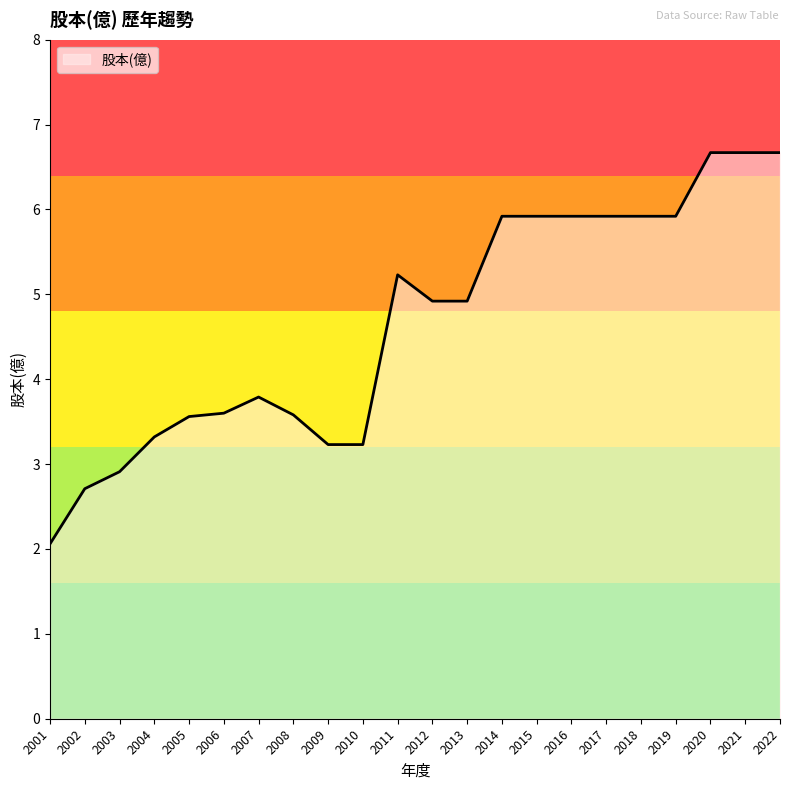

What is the maximum value shown in the chart?

6.7